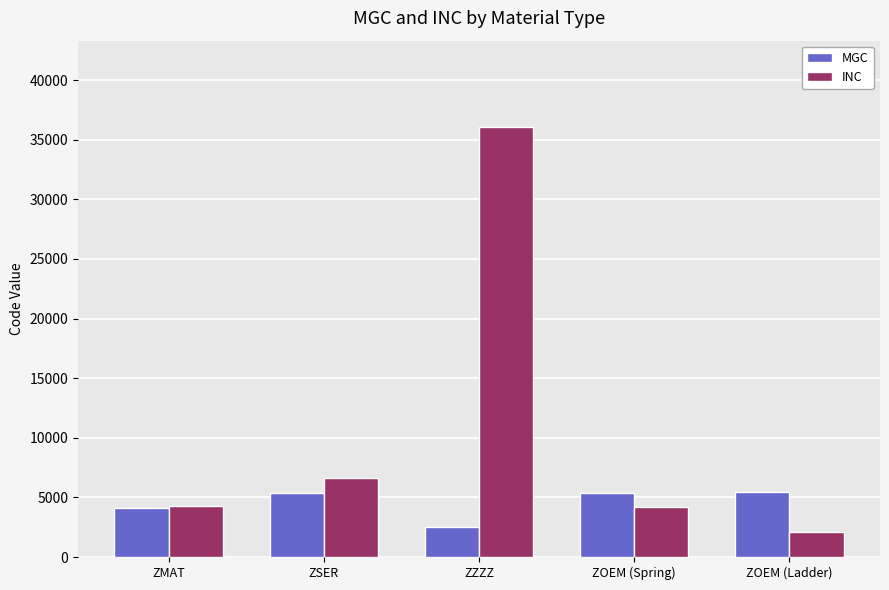

The value of INC at ZOEM (Spring) is 4229. True or false?

True